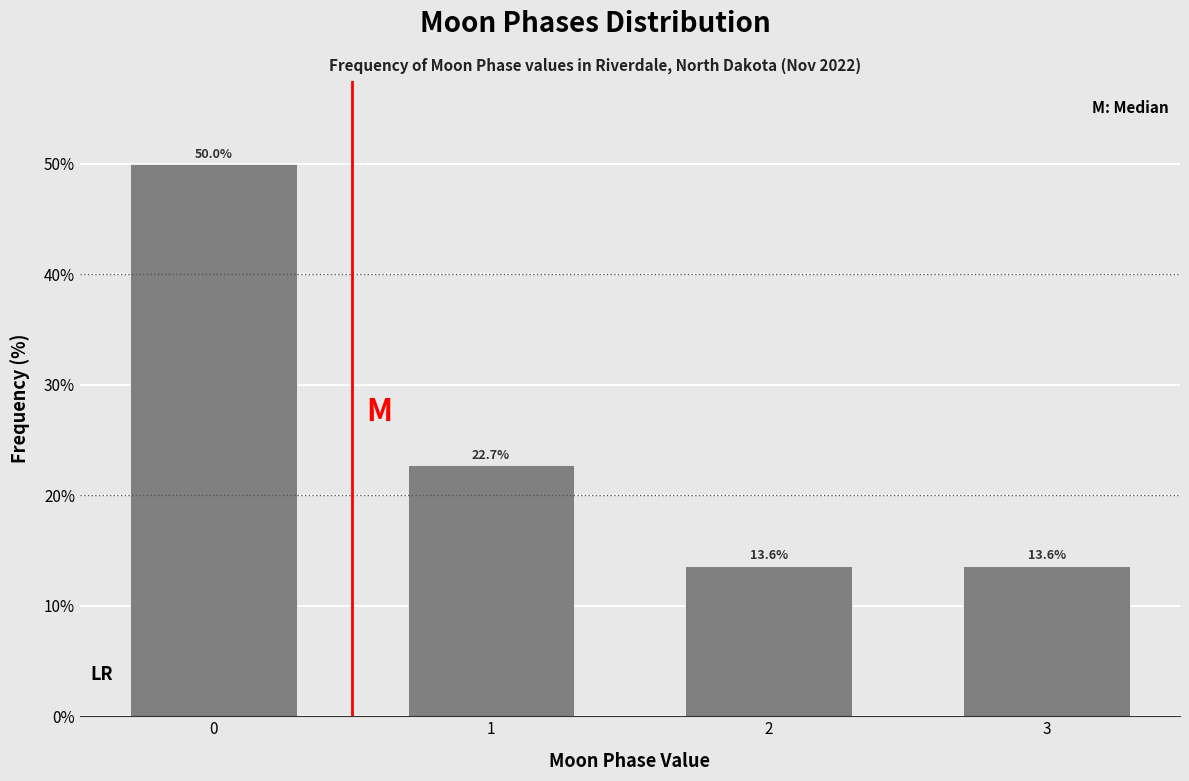

Reading left to right, transcribe all the data shown in this chart.

50.0	22.7	13.6	13.6